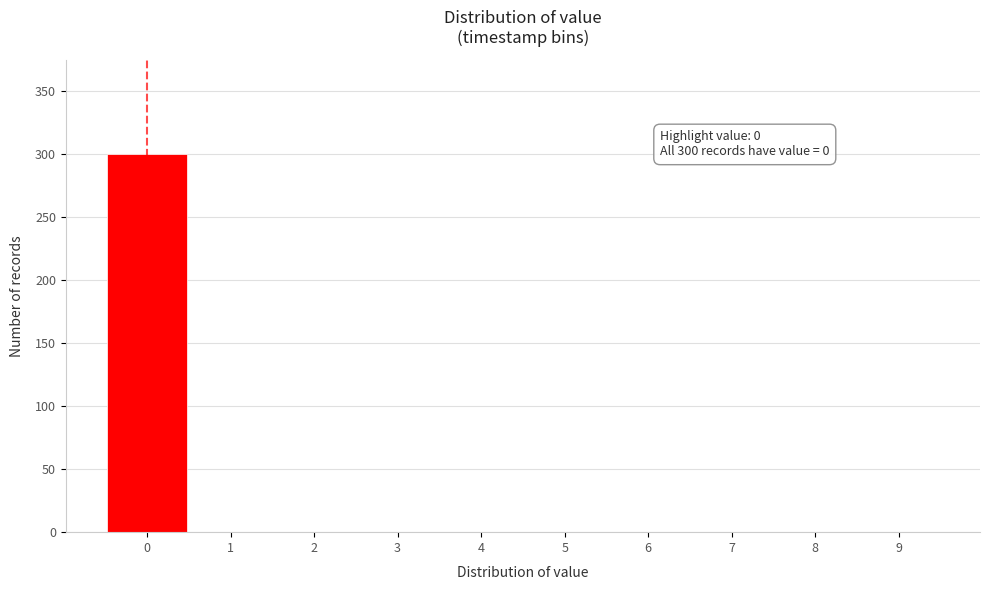

Which range on the x-axis has the tallest bar?

-0.5 to 0.5